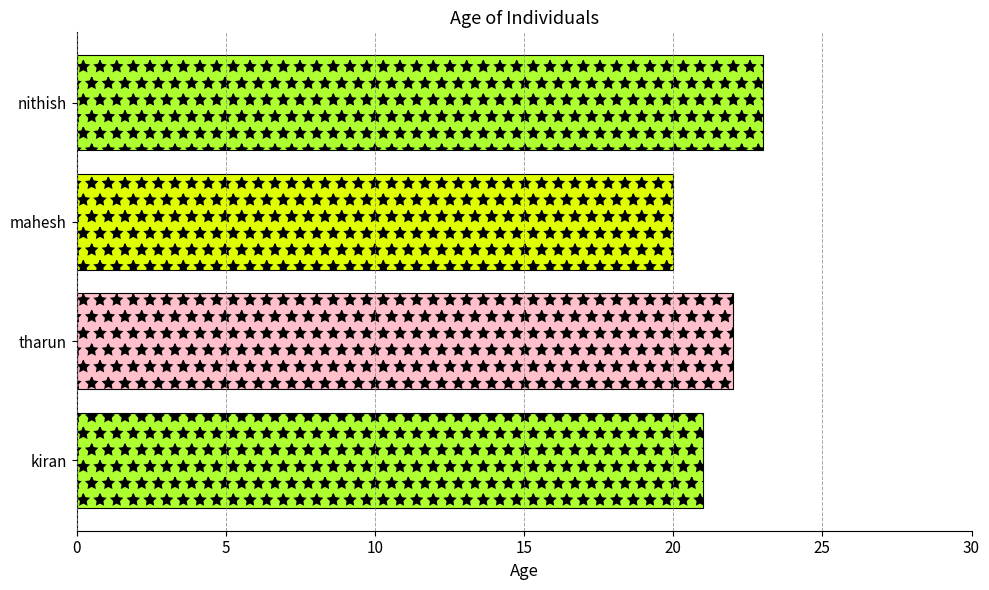

What is the change in value from mahesh to nithish?

+3